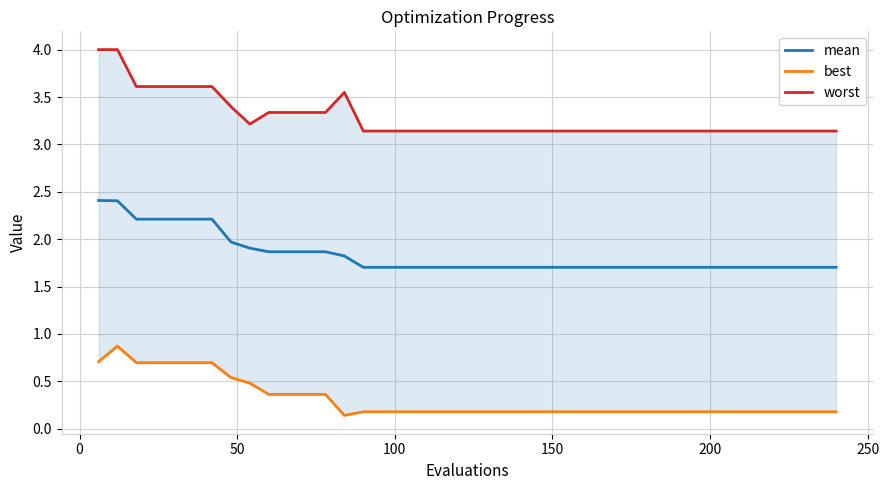

What are all the series names shown in the legend?

mean, best, worst